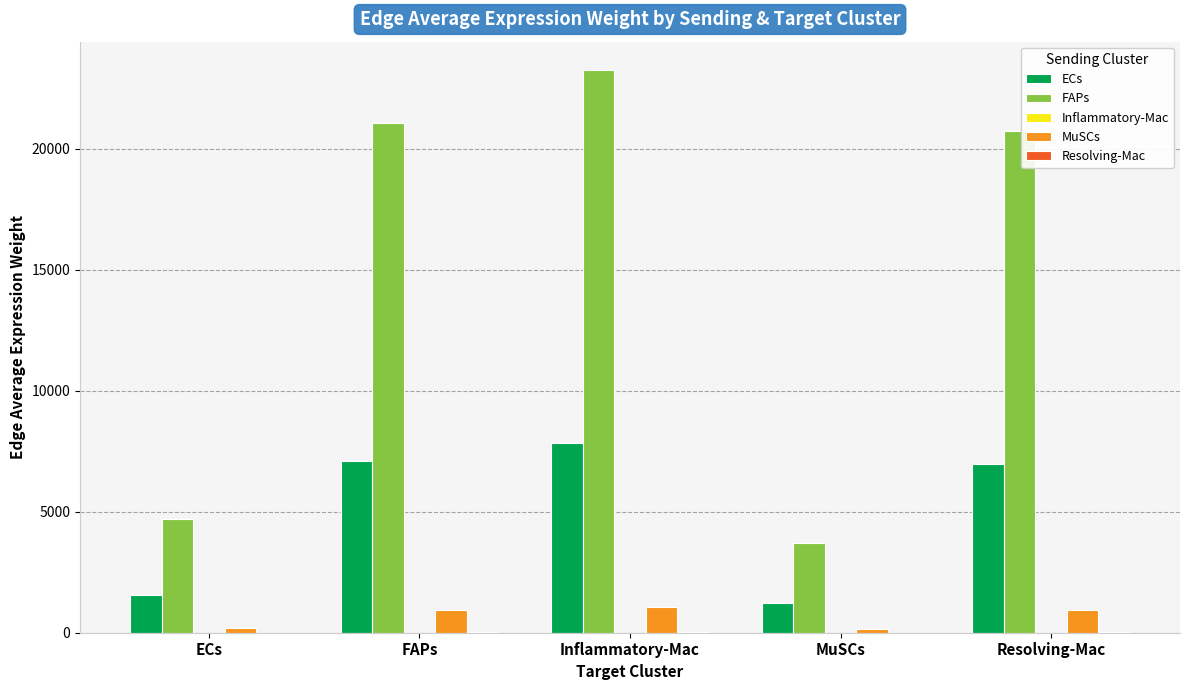

At which label does FAPs first exceed 20721?

FAPs